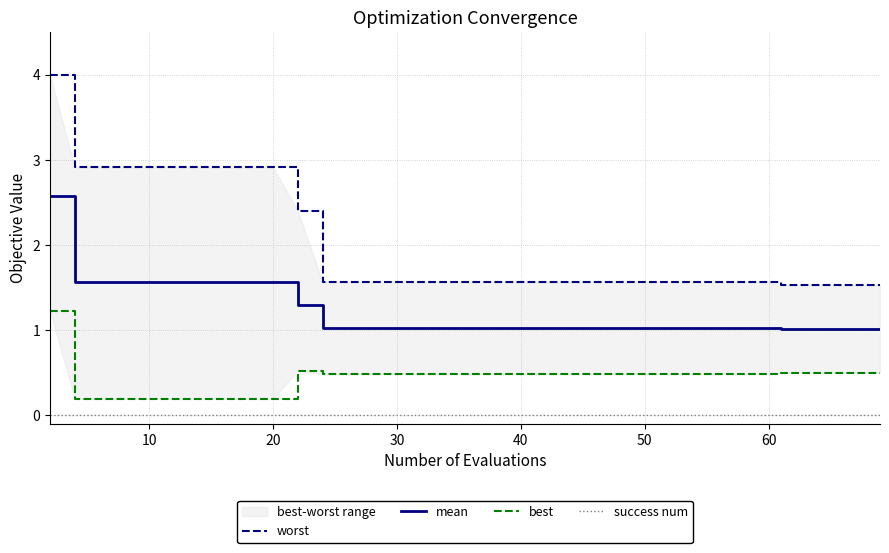

Which series has the largest total across all categories?

worst